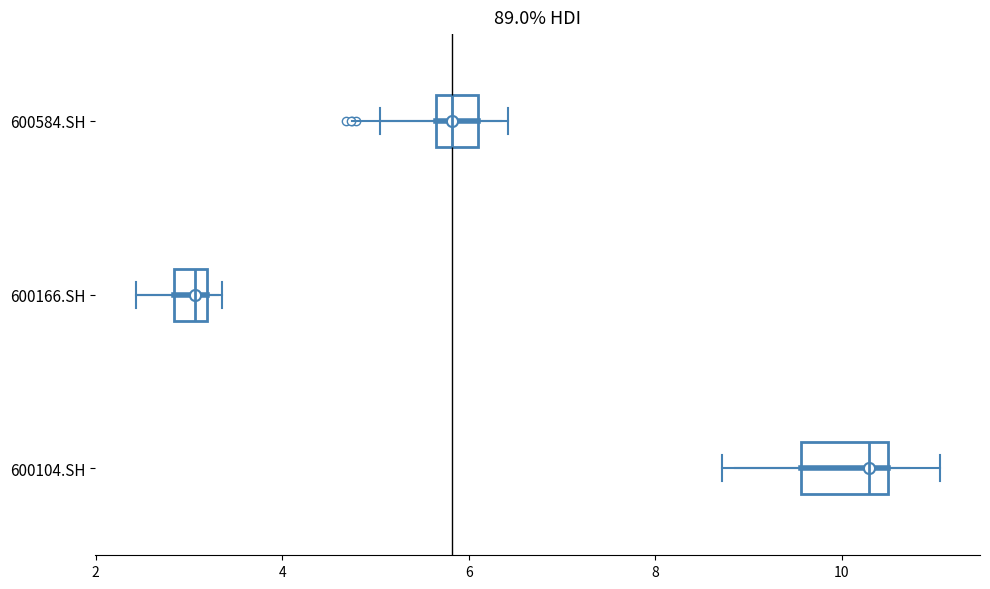

Reading bottom to top, read every box against the x-axis: the position of its median line, the range the box covers, and the ends of its whiskers. The values are not printed on the chart, so give them approximately, as read against the axis.

600104.SH: median 10.2, box 9.6 to 10.4, whiskers 8.8 to 11.0
600166.SH: median 3.0, box 2.8 to 3.2, whiskers 2.4 to 3.4
600584.SH: median 5.8, box 5.6 to 6.2, whiskers 5.0 to 6.4